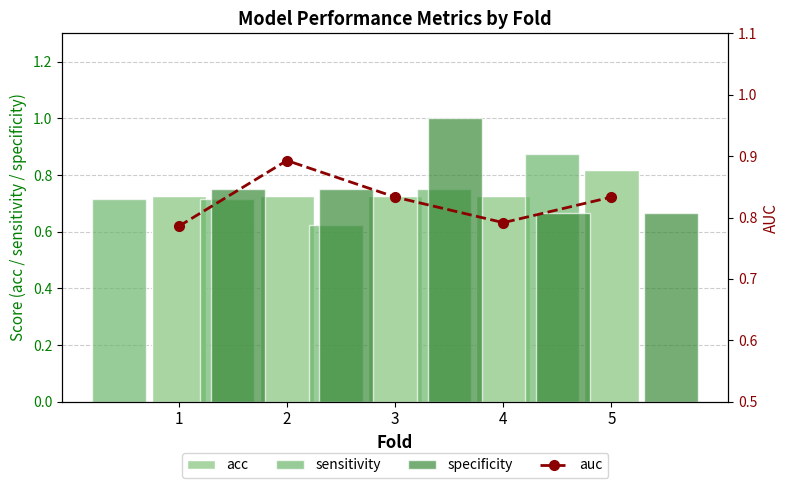

Reading left to right, what are all the values shown in this chart?

acc: 0.7	0.7	0.7	0.7	0.8
sensitivity: 0.7	0.7	0.6	0.8	0.9
specificity: 0.8	0.8	1.0	0.7	0.7
auc: 0.8	0.9	0.8	0.8	0.8